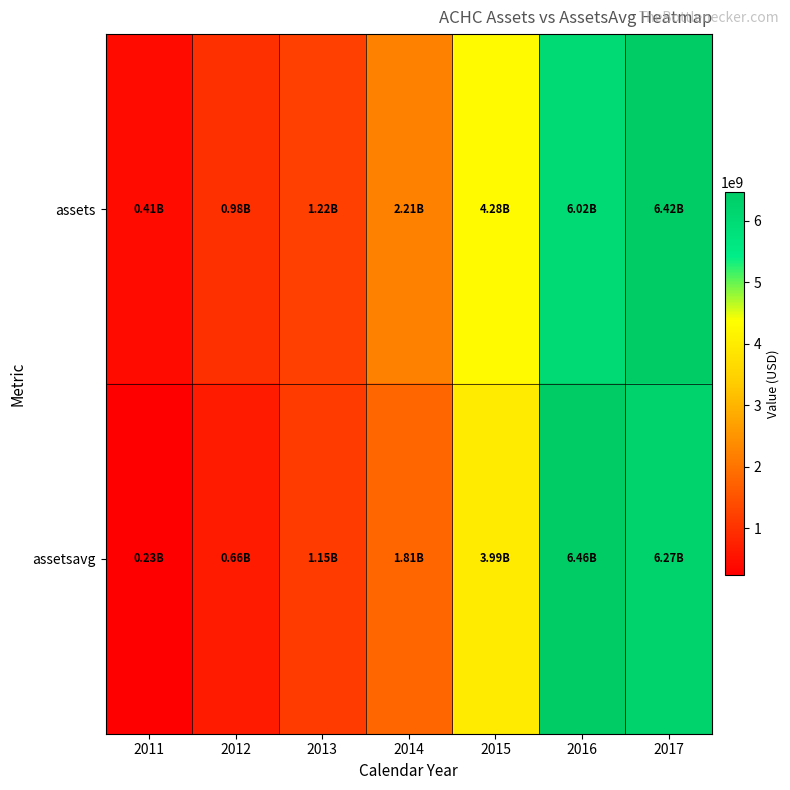

Rank the series by their maximum value, from lowest to highest.

assets, assetsavg